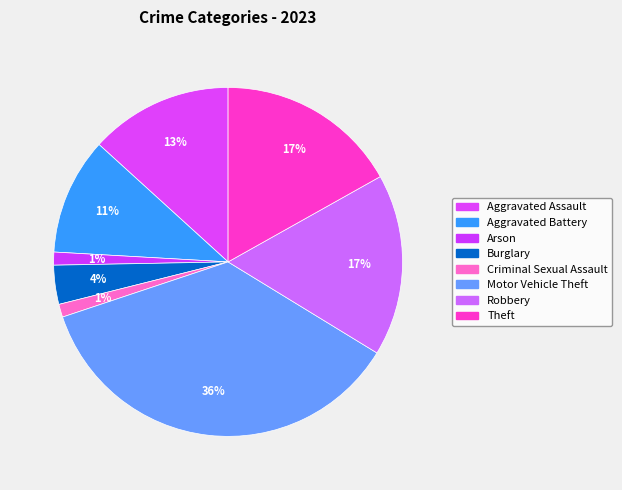

True or false: Aggravated Assault accounts for 13% of the total.

True